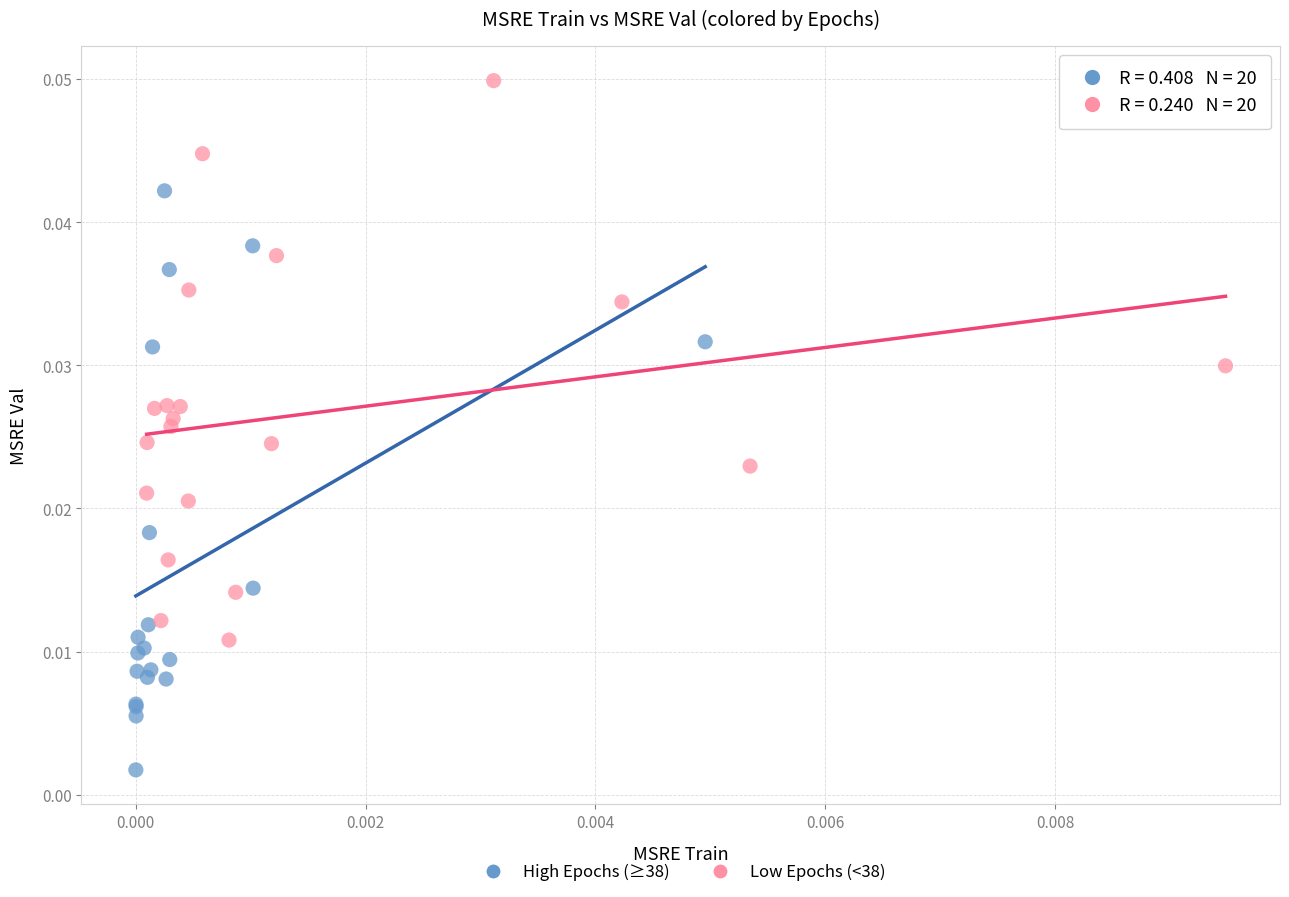

Which series contains the highest Y value?

Low Epochs (<38)